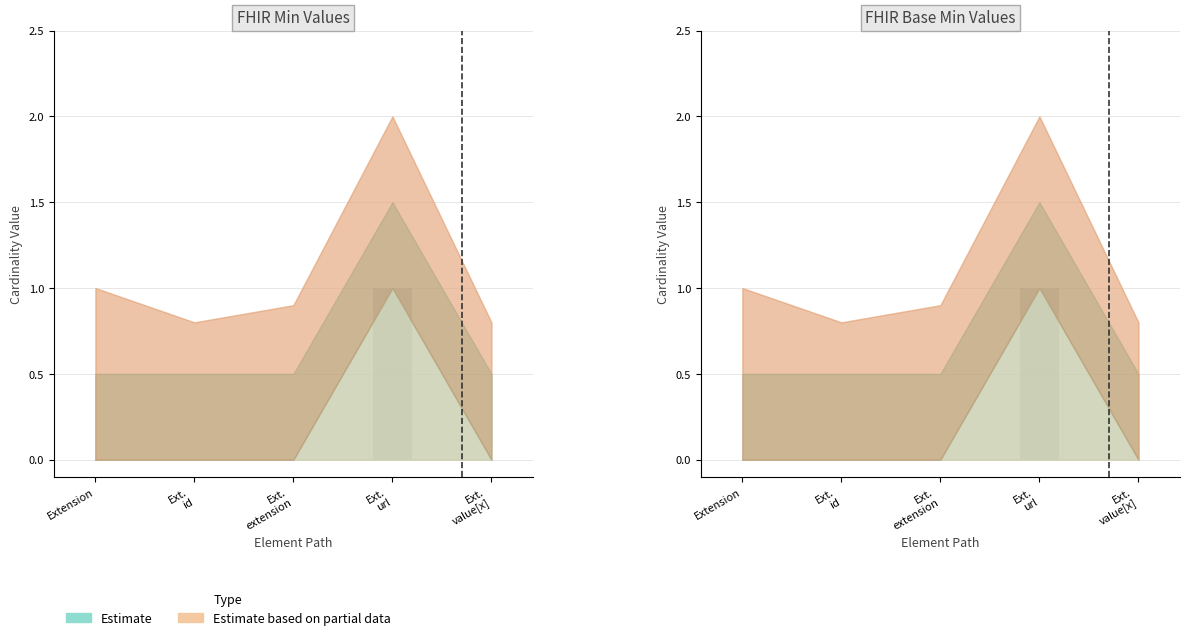

Where is Base Min nearest to the value 0?

Extension